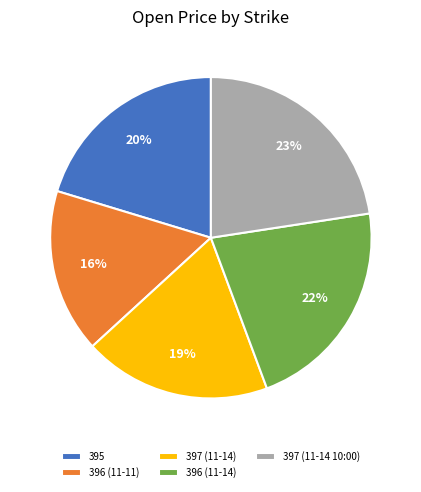

True or false: 397 (11-14) accounts for 19% of the total.

True